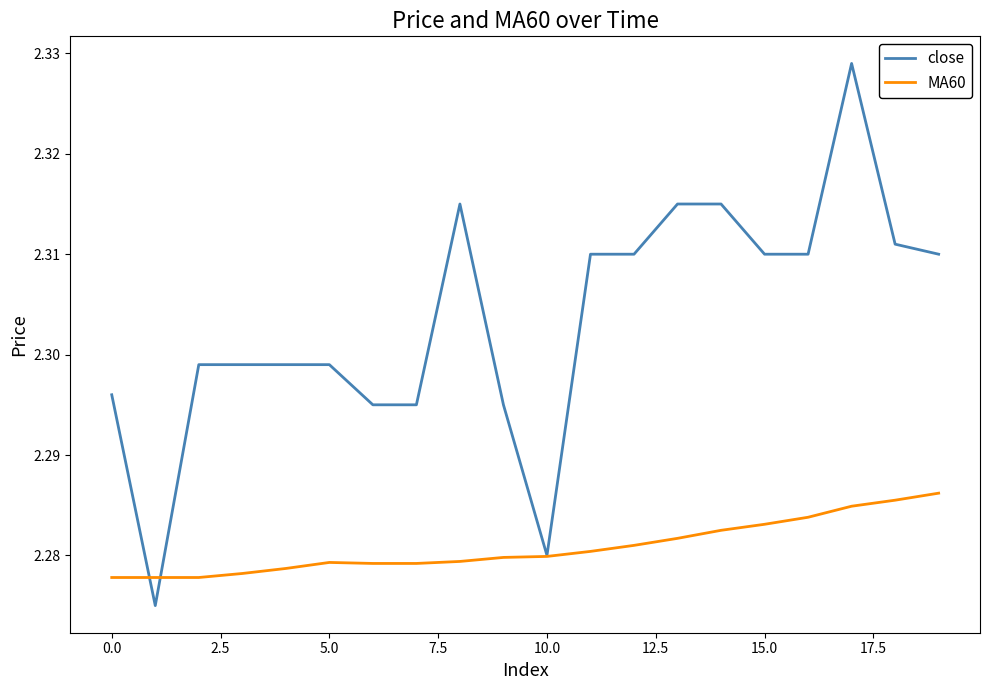

How many lines are shown in the chart?

2